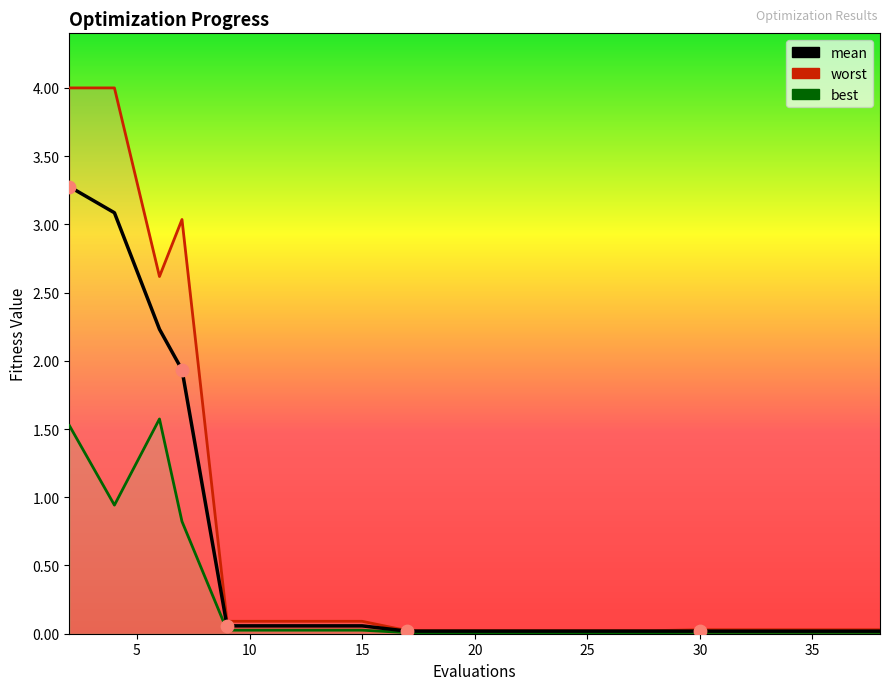

Which series reaches the minimum Y coordinate?

best